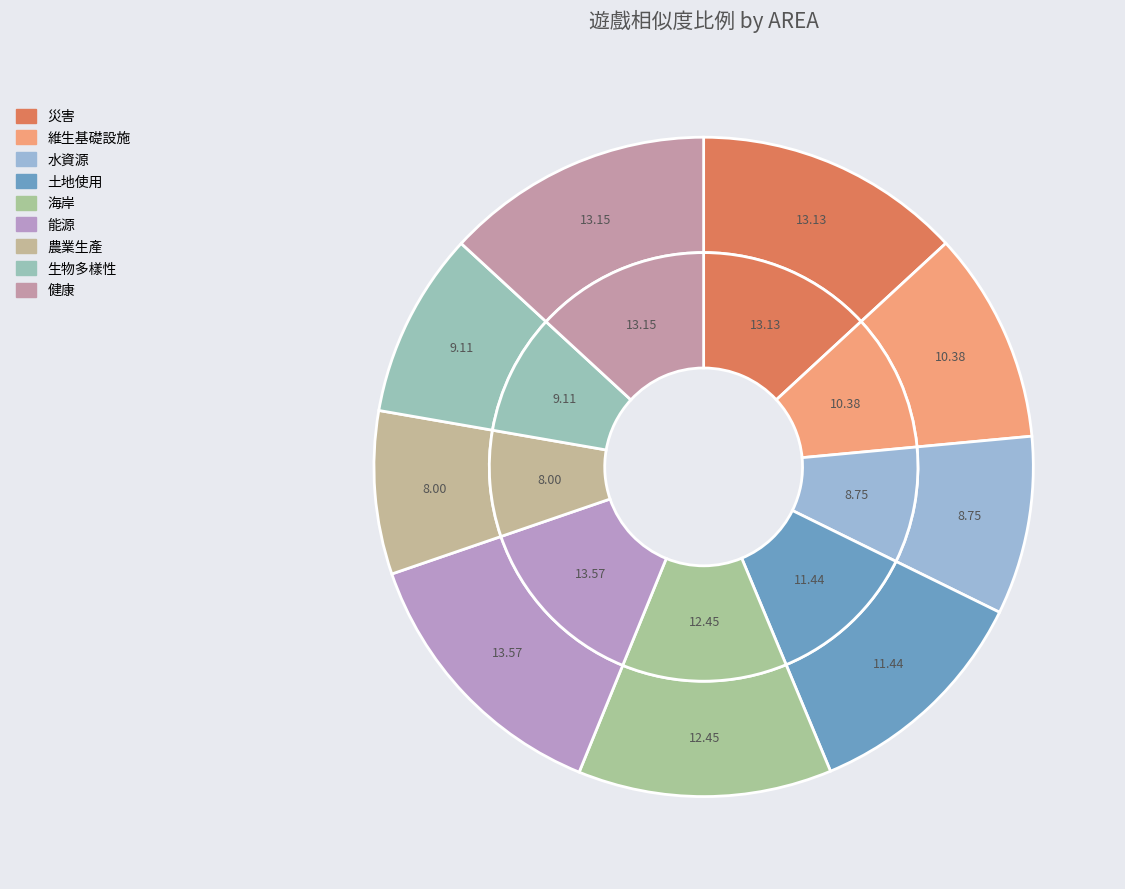

Does 農業生產 account for over 50% of the chart?

No